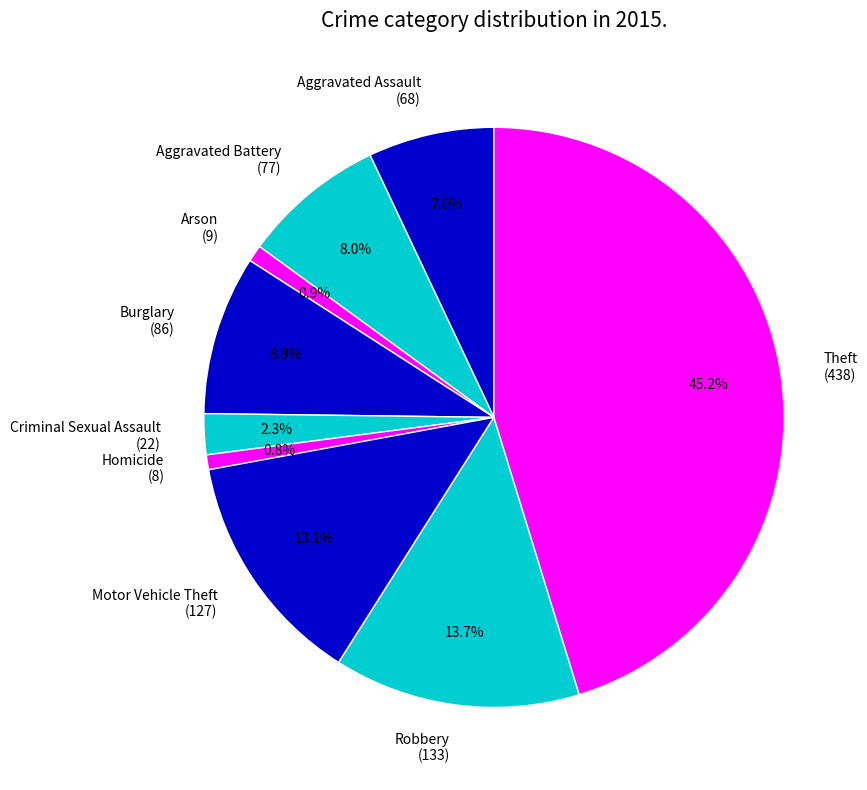

Does Aggravated Battery account for over 50% of the chart?

No